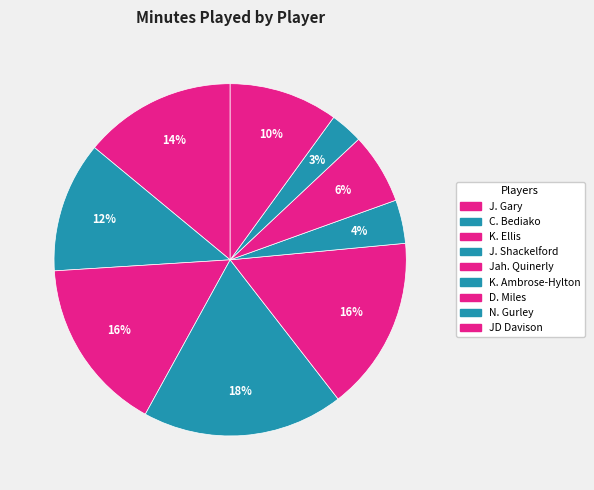

Is it true that C. Bediako is 1% of the pie?

False